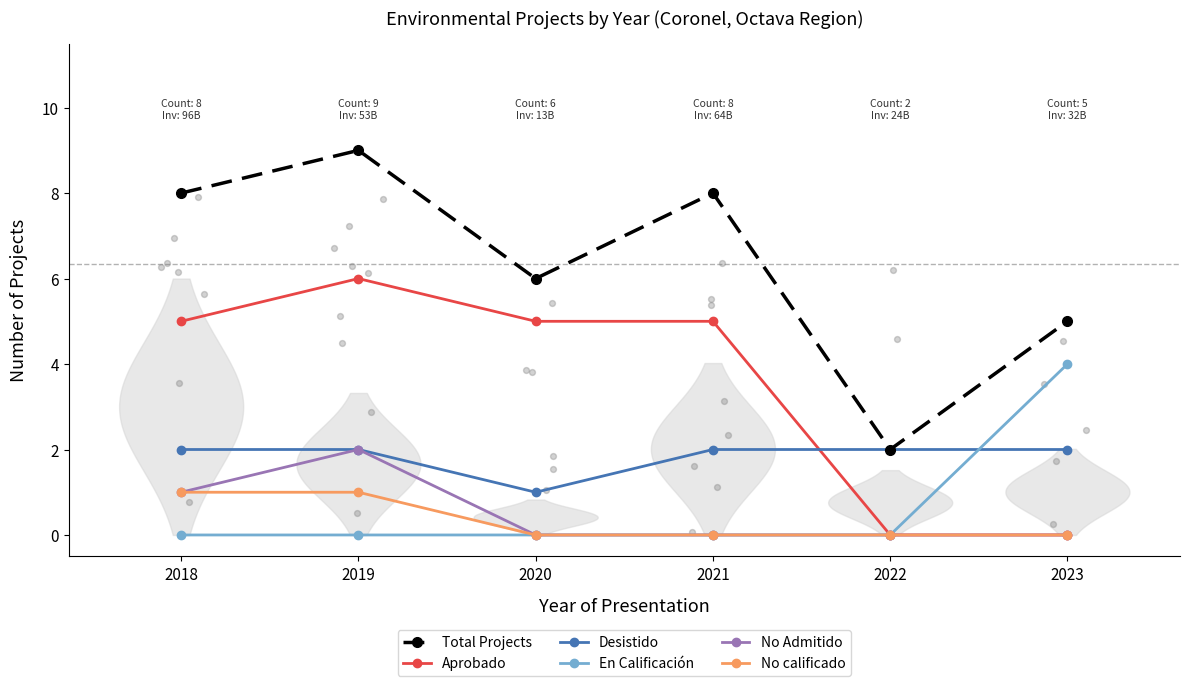

Is the value of No calificado at 2023 greater than the value of Aprobado at 2020?

No